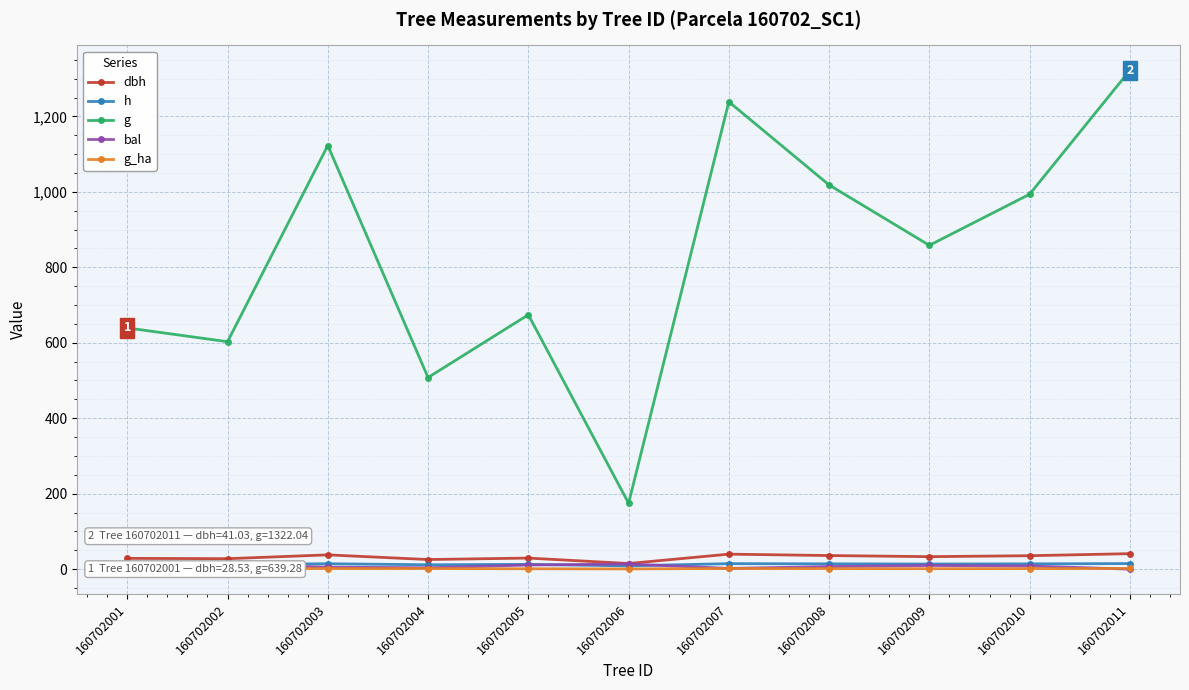

Is it true that g equals 552.5 at 160702009?

False